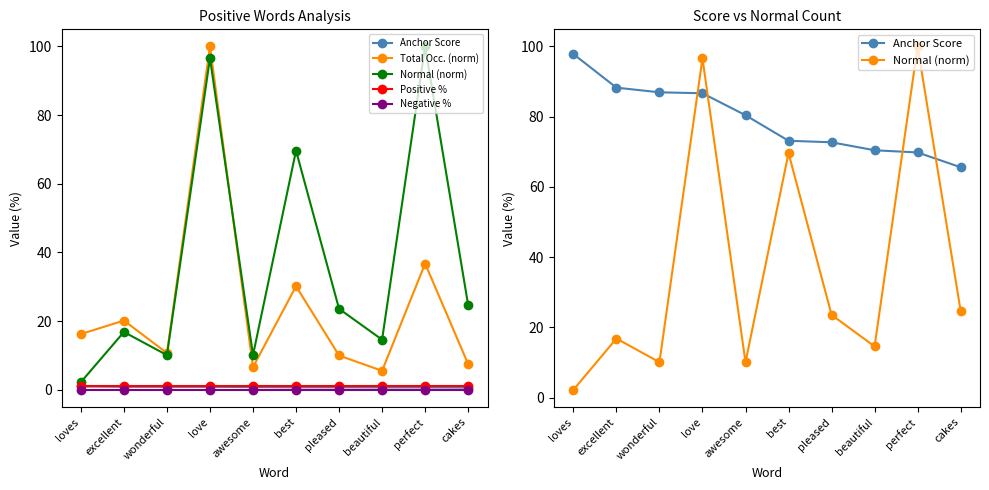

What are all the series names shown in the legend?

Anchor Score, Total Occ. (norm), Normal (norm), Positive %, Negative %